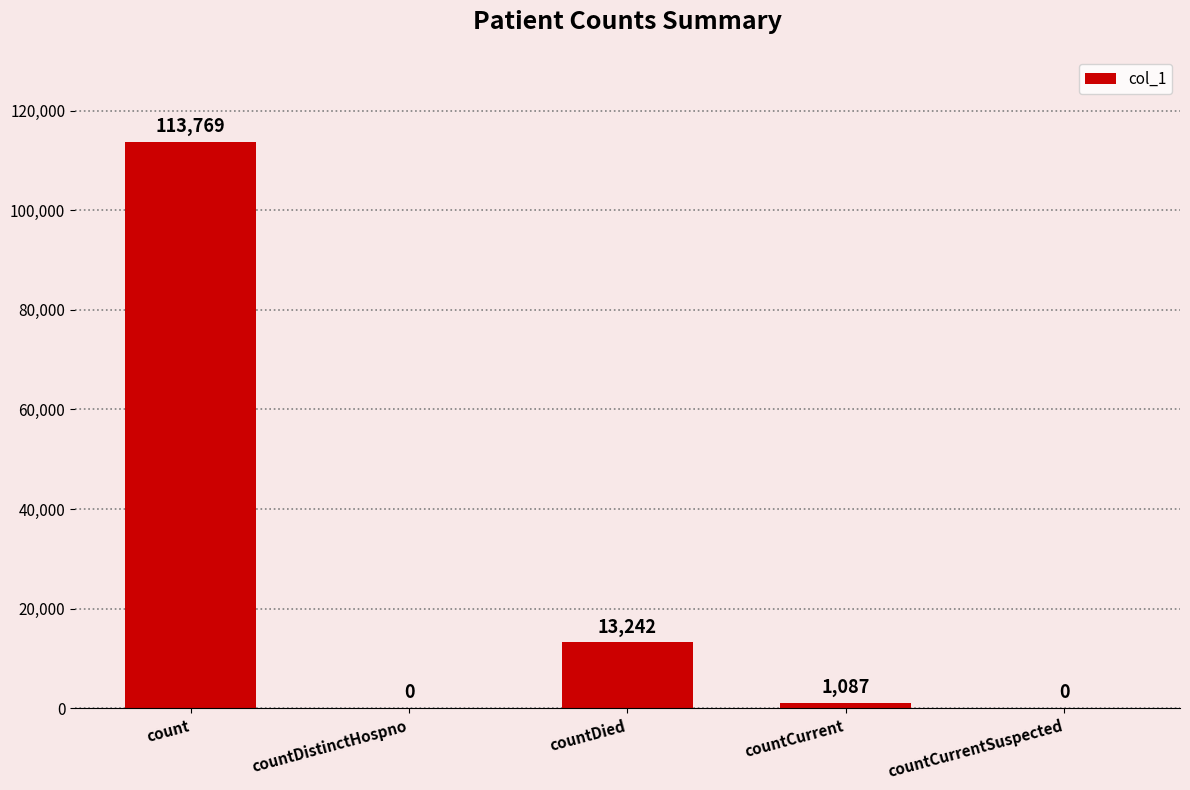

Where does the data first go above 1087?

count